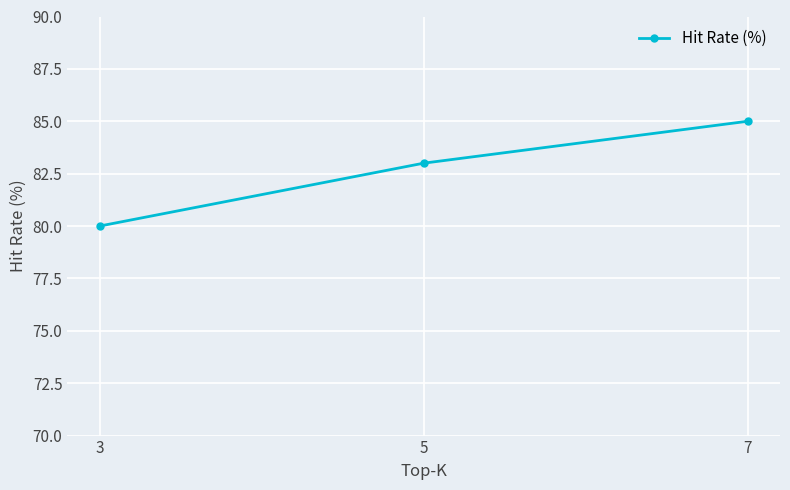

What is the difference between the second highest and minimum values?

3